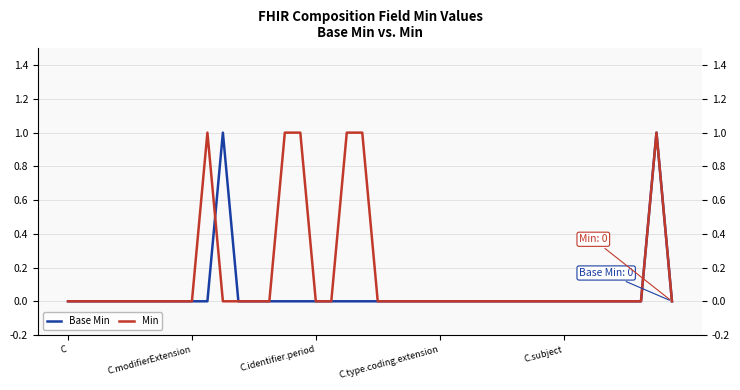

Which series has the largest total across all categories?

Min